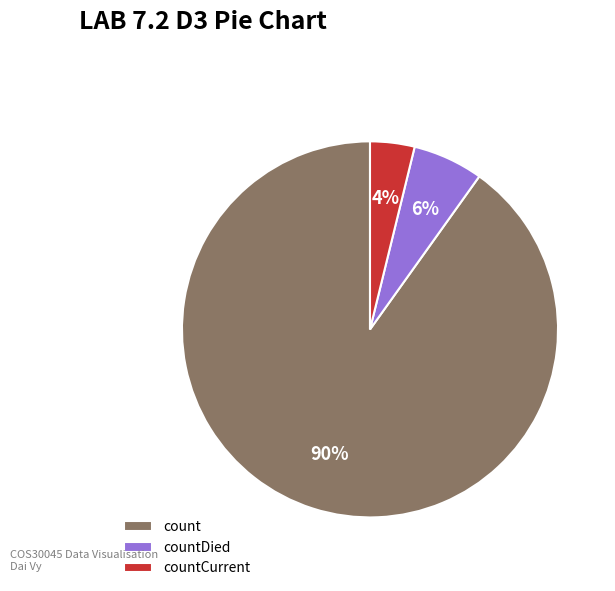

To the nearest percent, what is the average slice percentage?

33%